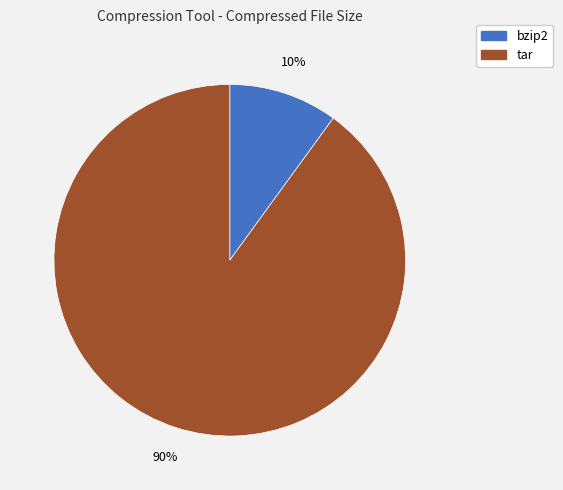

Is there a majority slice in this chart?

Yes